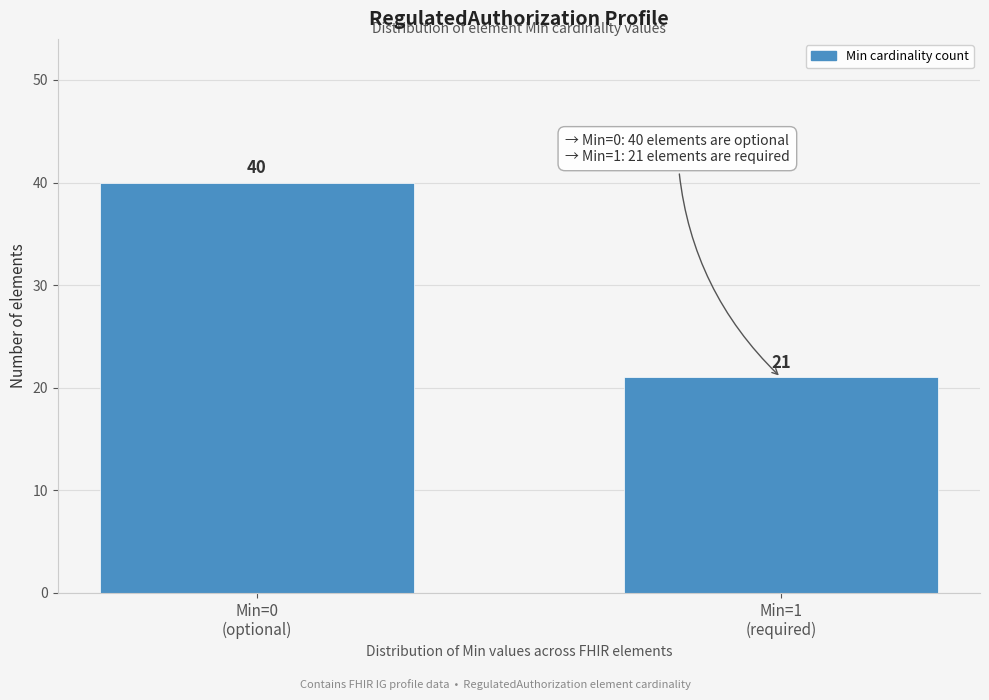

Reading left to right, what are all the values shown in this chart?

40	21